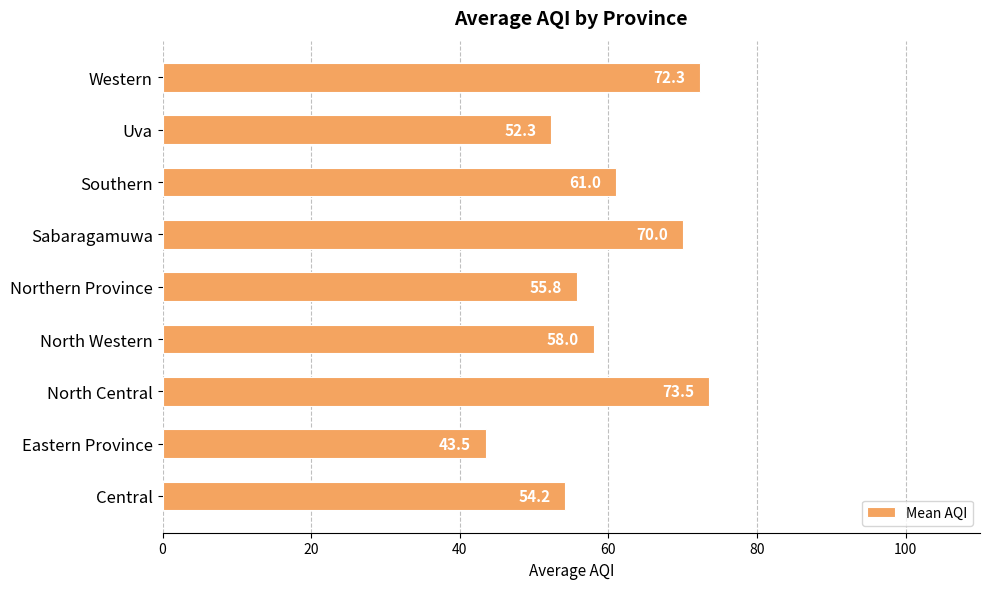

What is the difference between the maximum and minimum values?

30.0